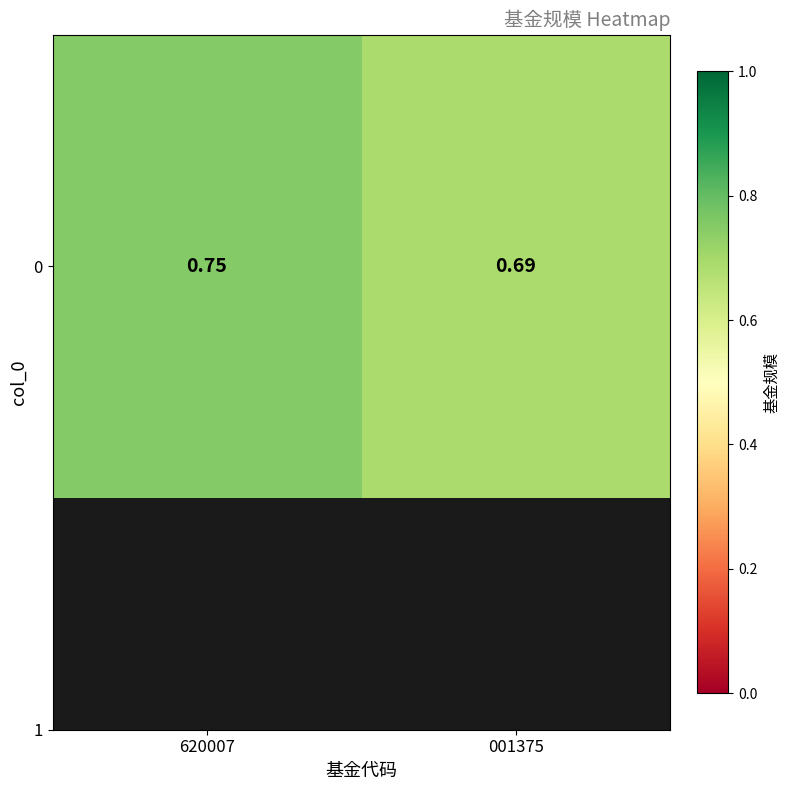

The value at 620007 is 0.8. True or false?

True